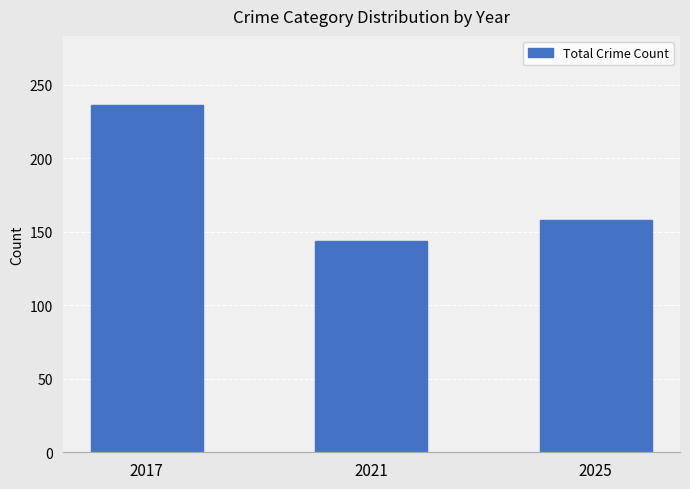

Rank the categories by value from lowest to highest.

2021, 2025, 2017